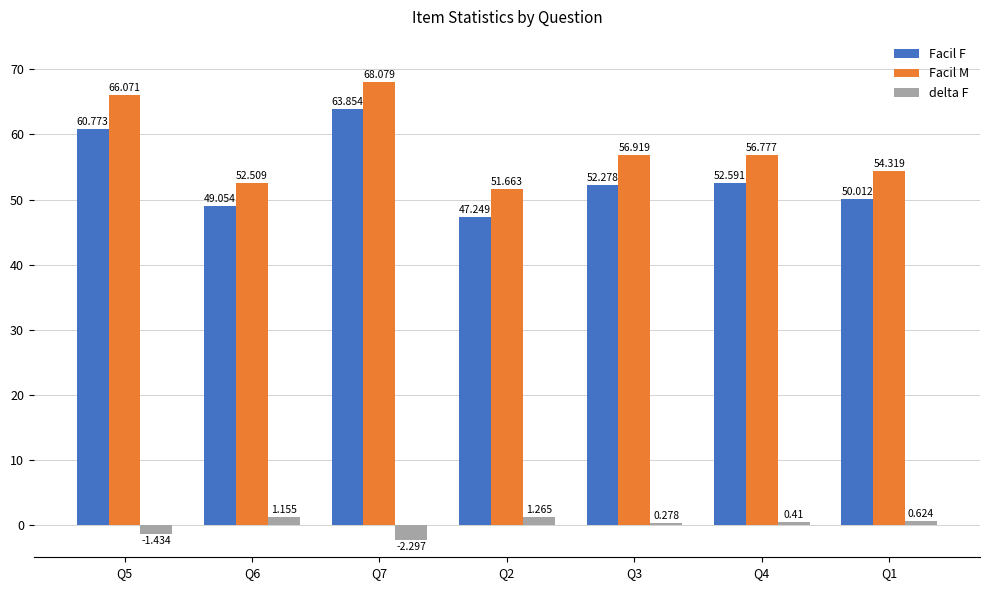

What is the label of the 2nd bar from the left?

Q6